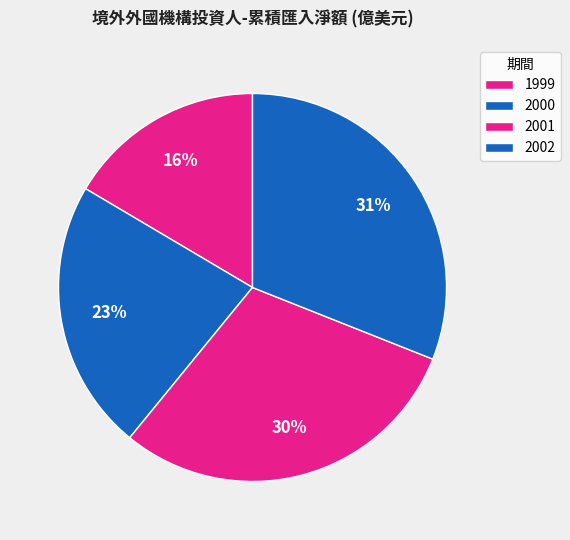

To the nearest percent, what percentage of the pie is 2000?

23%